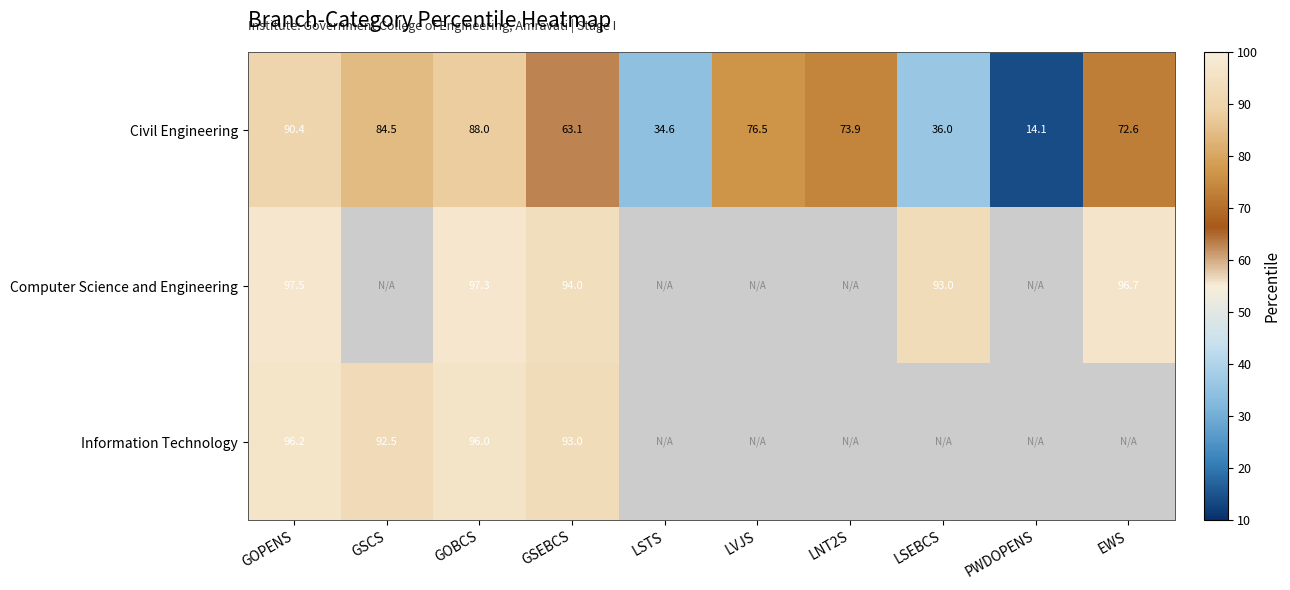

True or false: Civil Engineering has a value of 136.2 at GSCS.

False